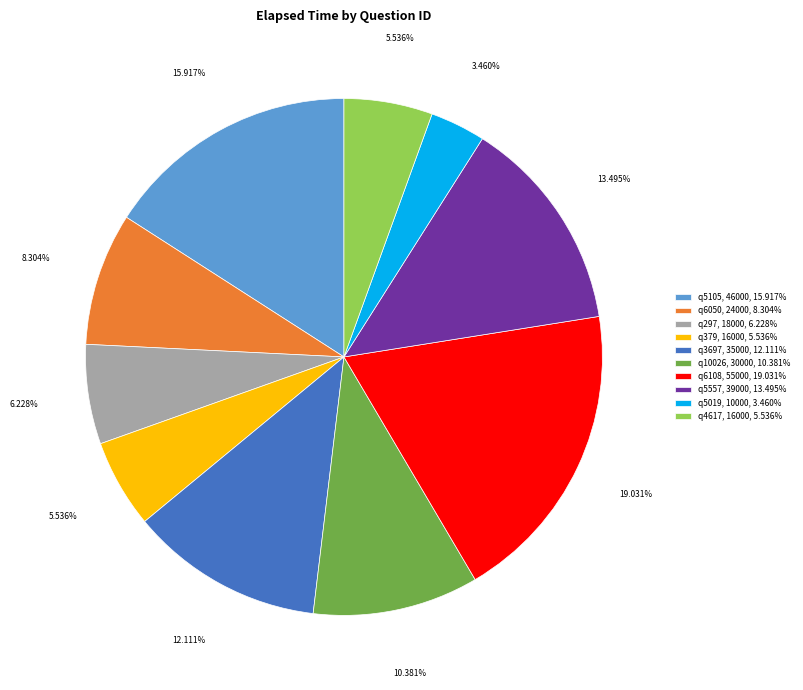

Which slice is the smallest?

q5019